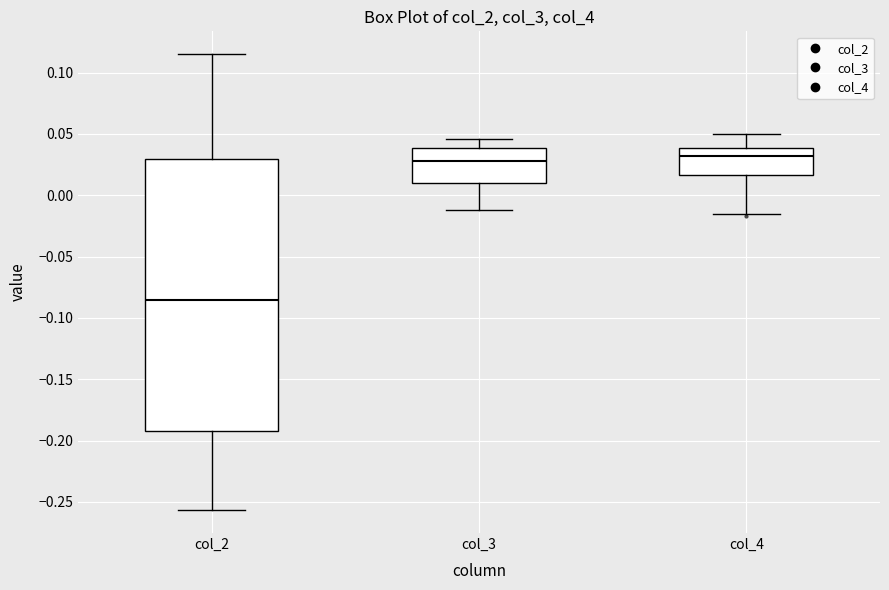

Reading left to right, read every box against the y-axis: the position of its median line, the range the box covers, and the ends of its whiskers. The values are not printed on the chart, so give them approximately, as read against the axis.

col_2: median -0.085, box -0.190 to 0.030, whiskers -0.255 to 0.115
col_3: median 0.030, box 0.010 to 0.040, whiskers -0.010 to 0.045
col_4: median 0.030, box 0.015 to 0.040, whiskers -0.015 to 0.050